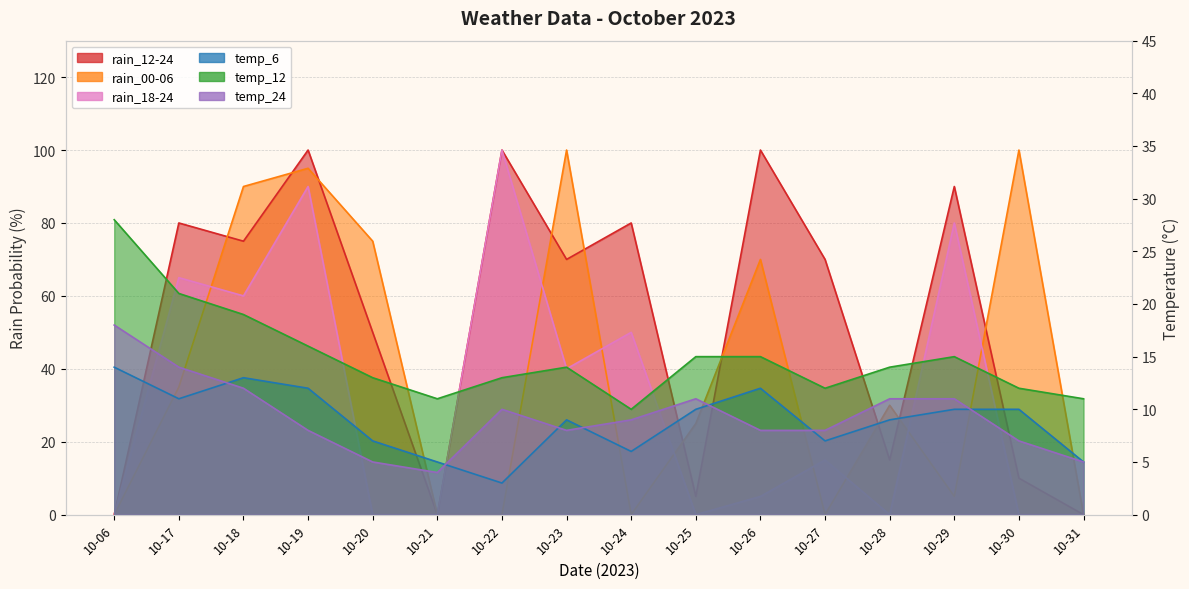

What value does the rain_18-24 series have at 10-17?

65